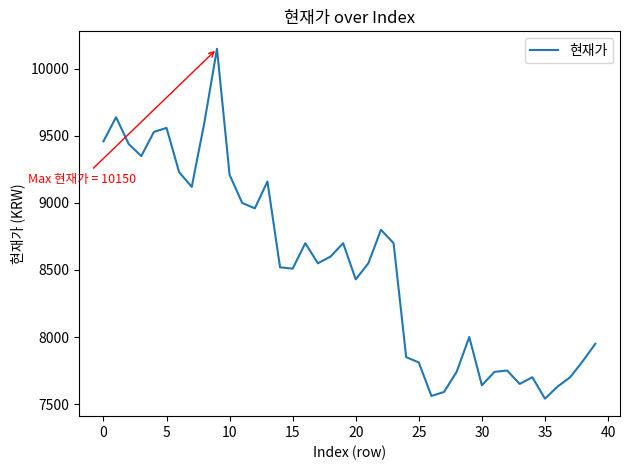

What is the difference between the maximum and minimum values?

2610